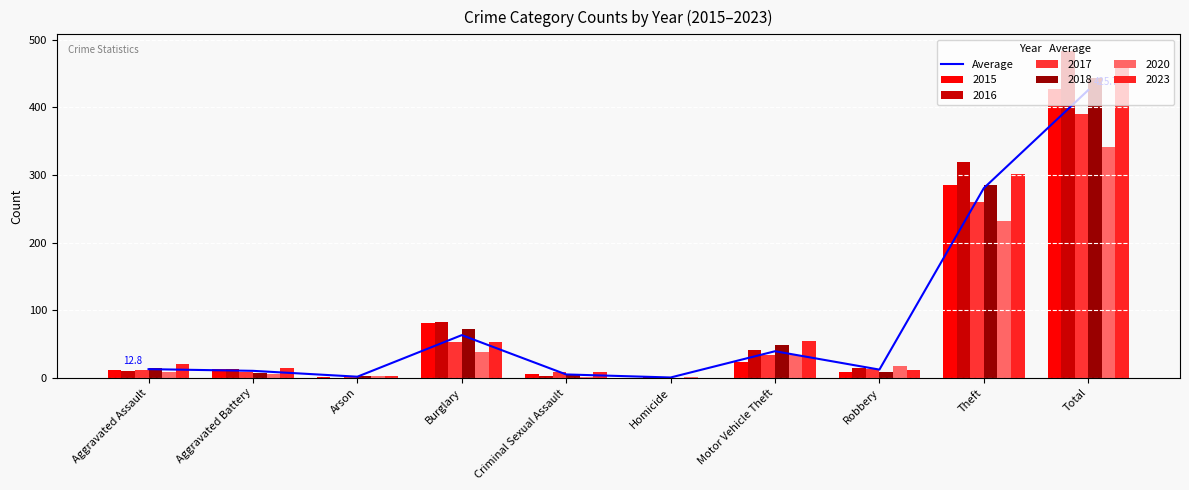

Does the chart contain stacked bars?

No